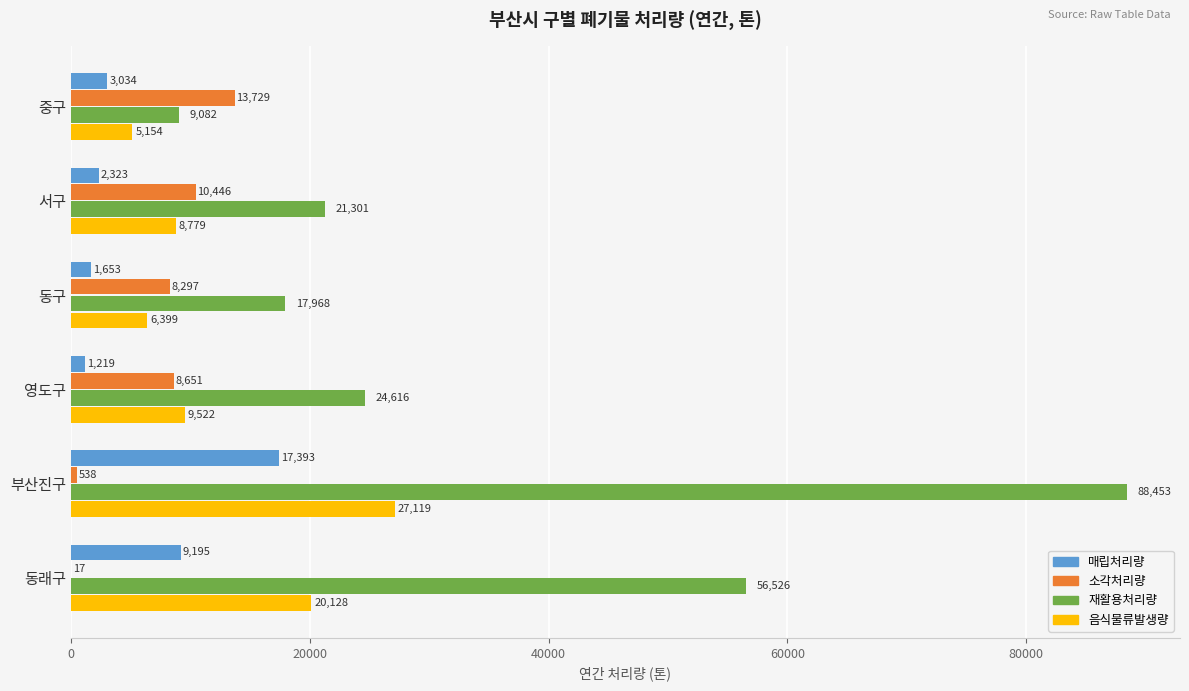

At which category does the chart reach its peak across all series?

부산진구